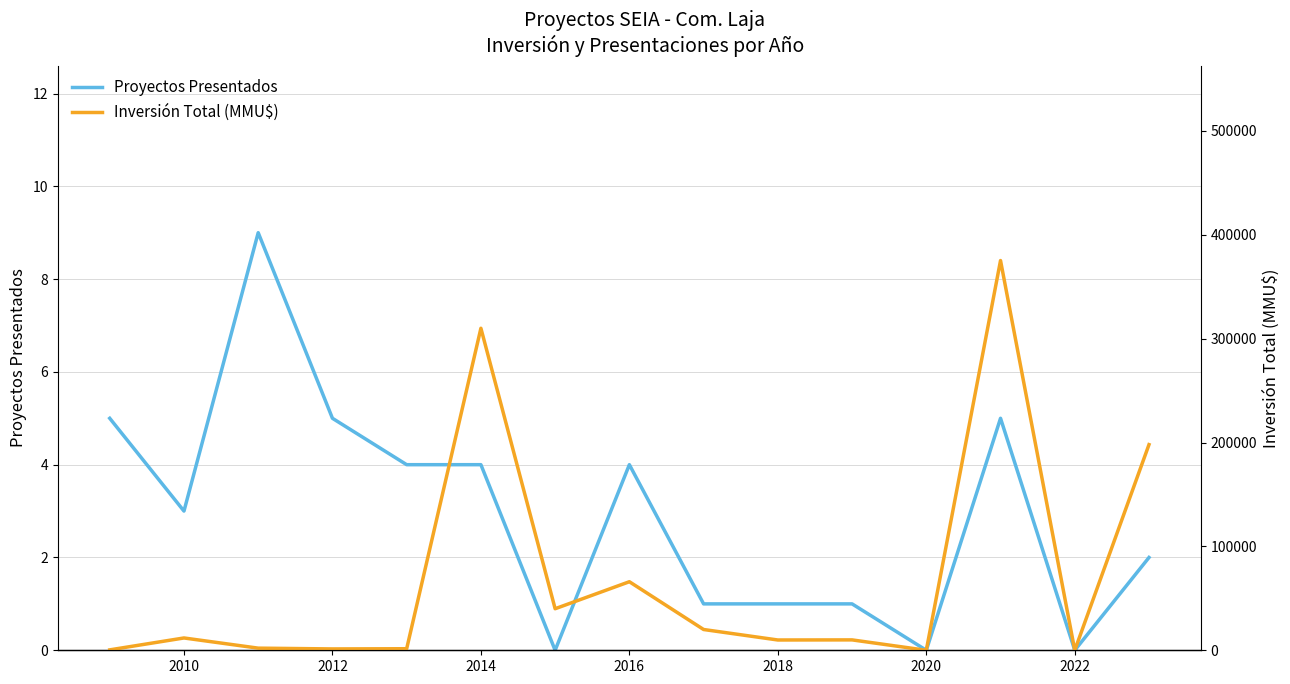

At which category does Inversión Total (MMU$) reach its first local peak?

2010